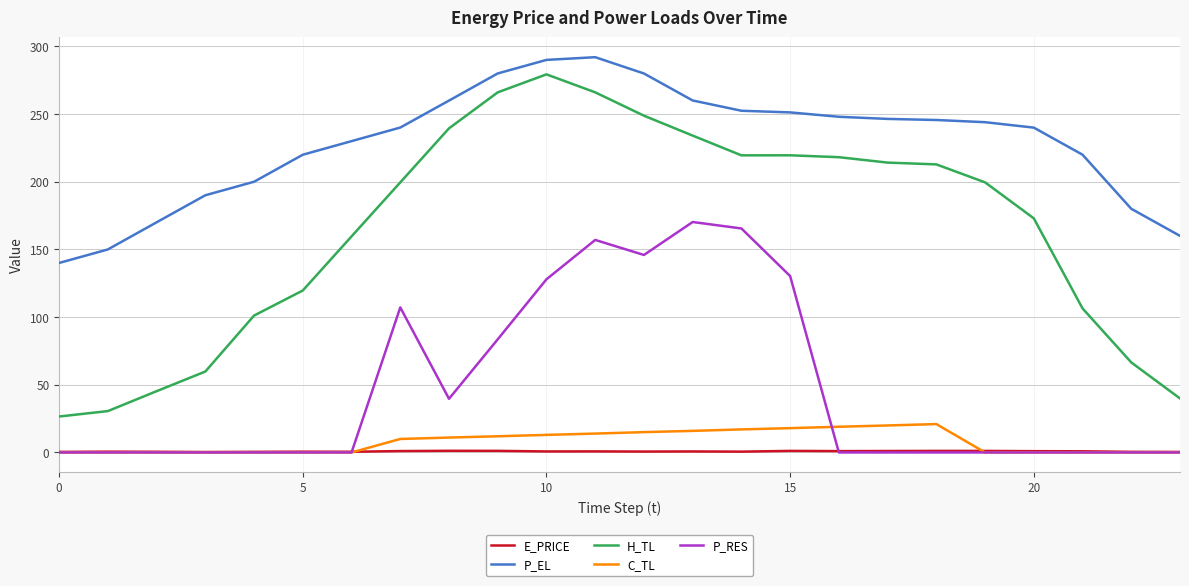

True or false: C_TL and H_TL intersect in this chart.

False